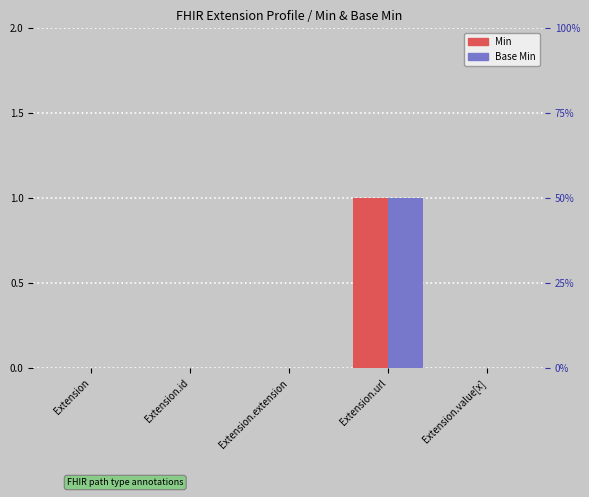

How many bars are there in total?

10